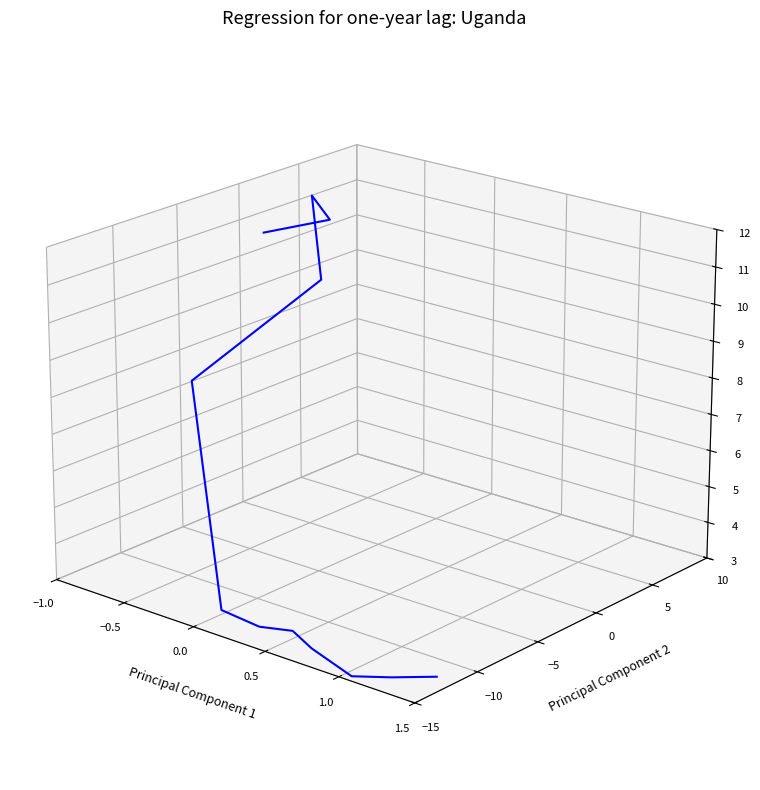

How many negative values are there?

7